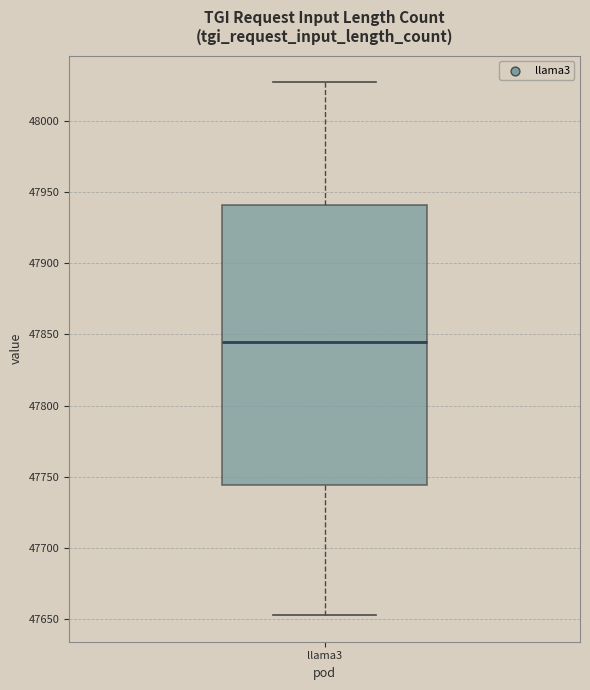

Where does the lower whisker of the box for llama3 end on the y-axis? The values are not printed on the chart, so give them approximately, as read against the axis.

47655